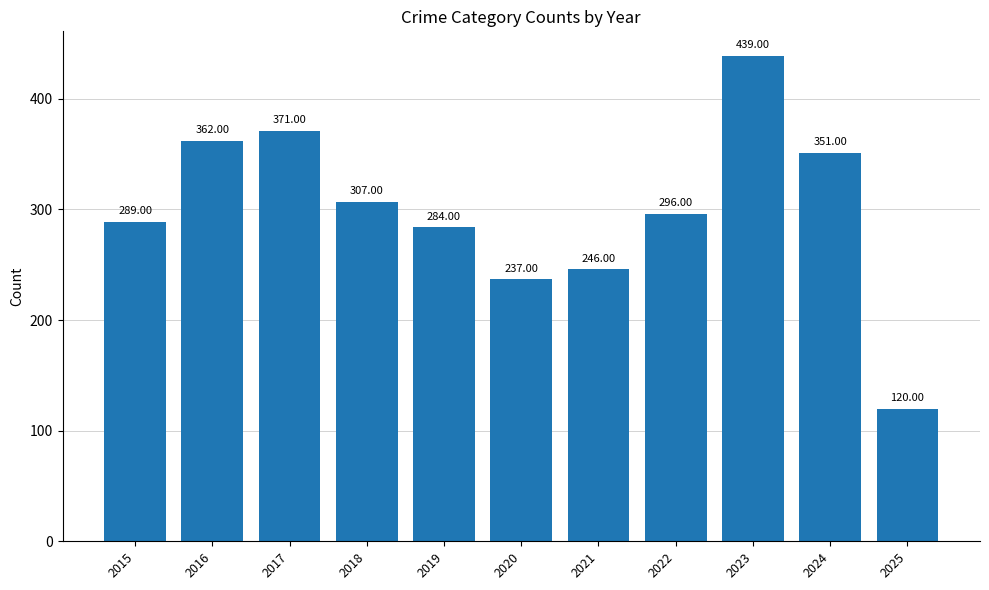

What is the difference between the maximum and second lowest values?

202